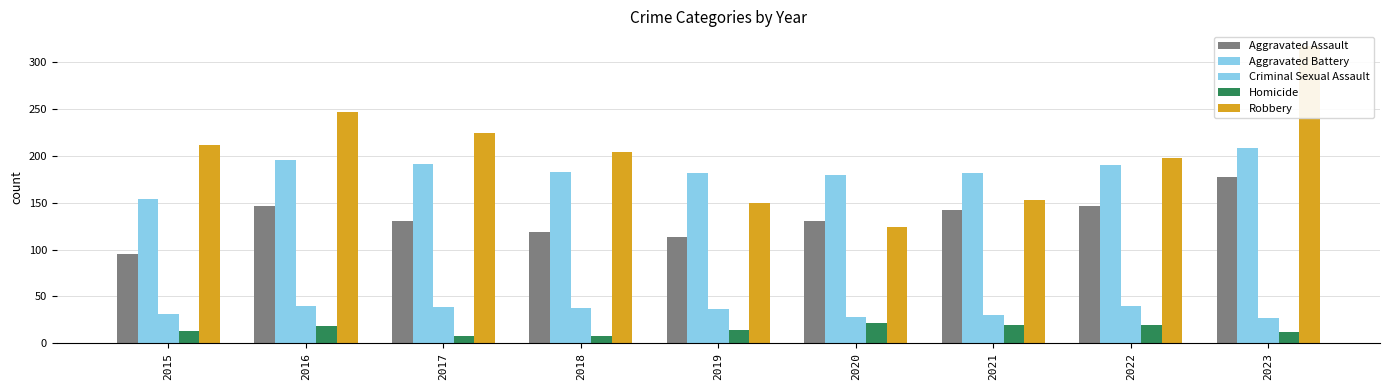

How many values in the Homicide series are below 14?

4